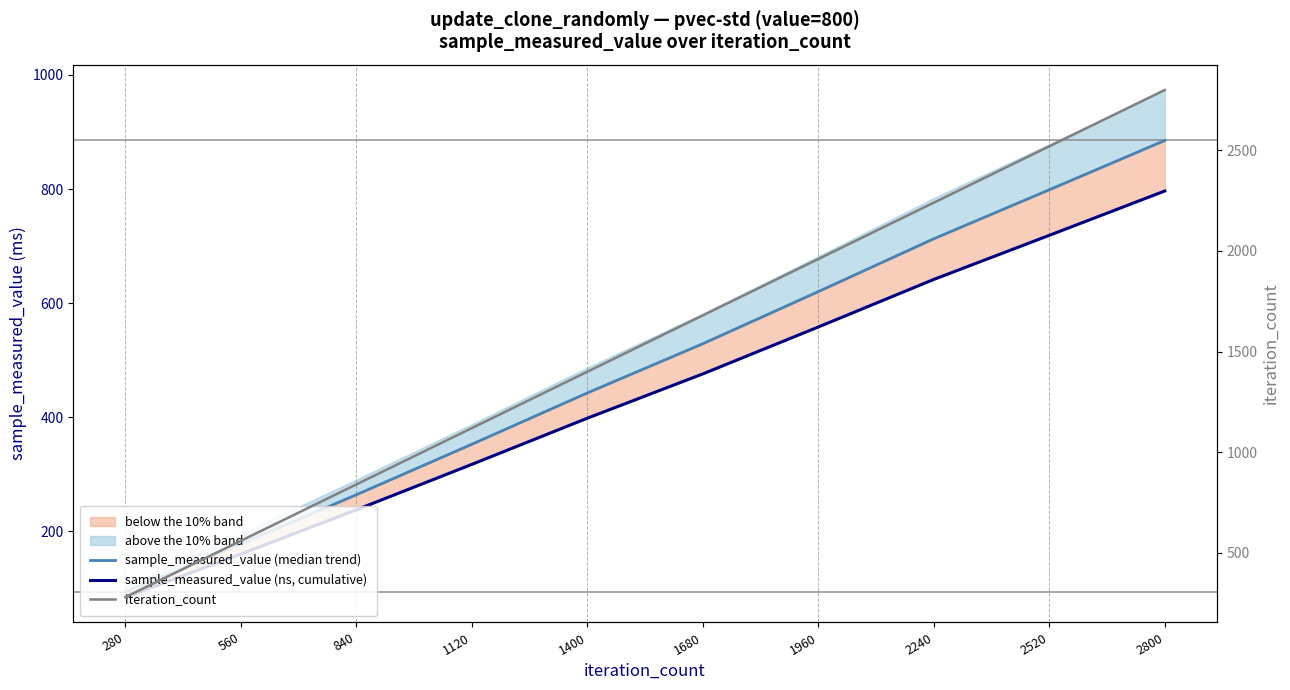

Which series changed the most between 280 and 560?

iteration_count